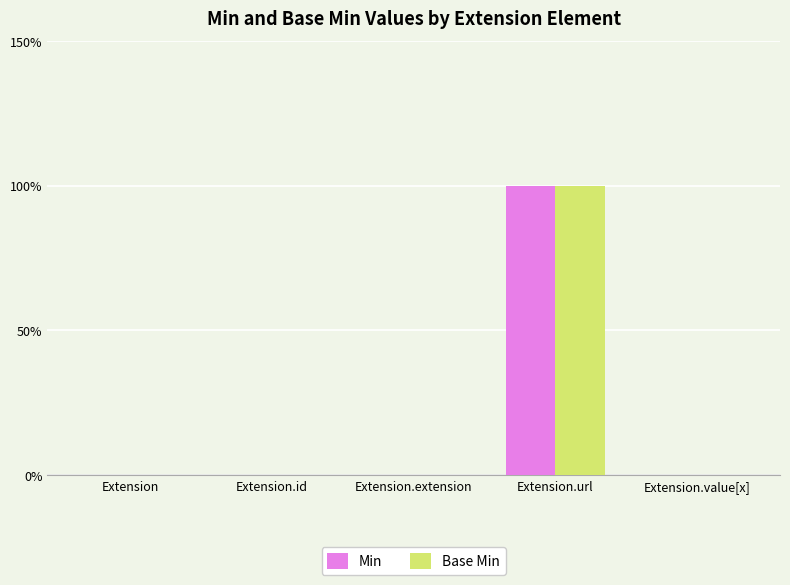

What are all the series names shown in the legend?

Min, Base Min